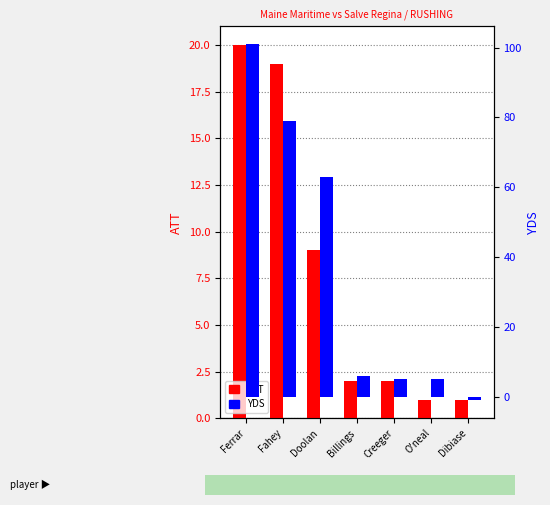

What is the difference between the maximum and minimum values in the YDS series?

102